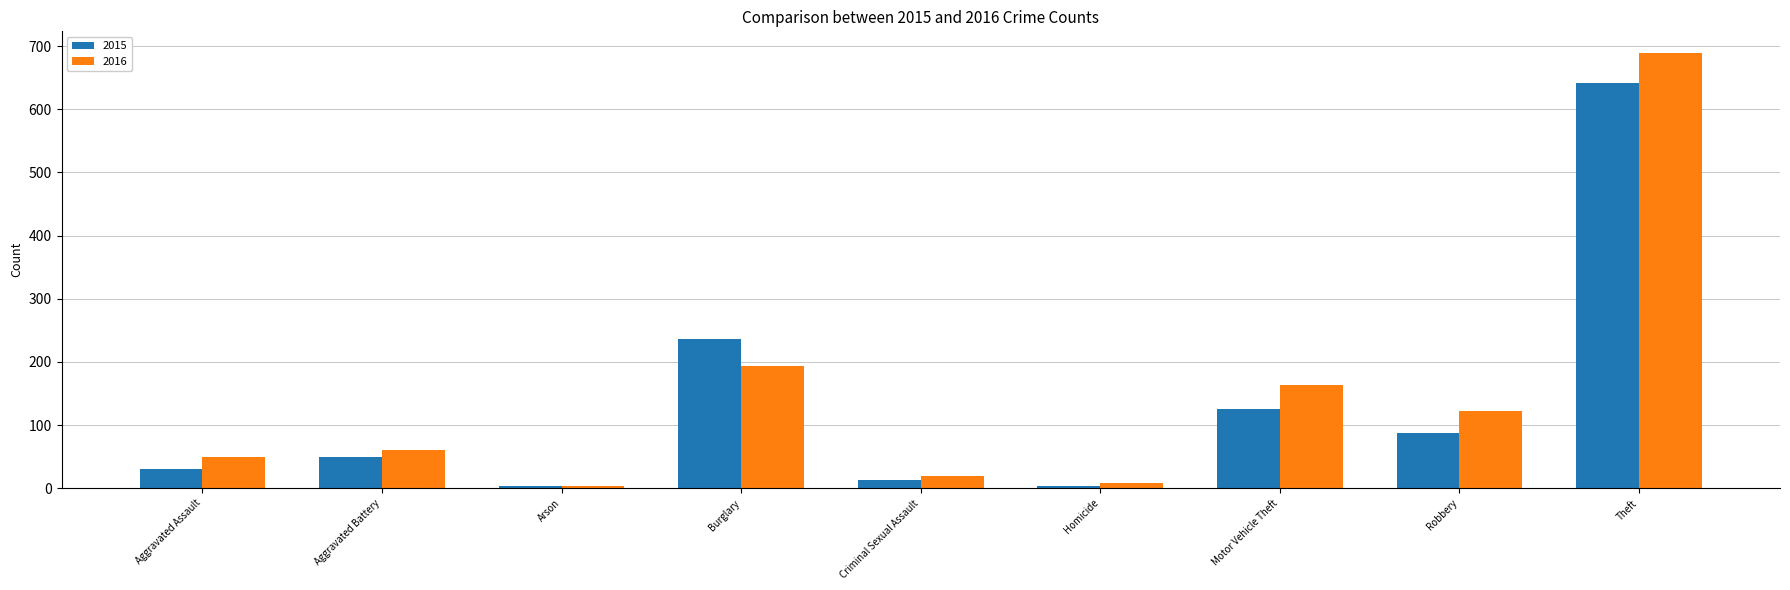

Is the value of 2016 at Aggravated Assault greater than the value of 2015 at Motor Vehicle Theft?

No